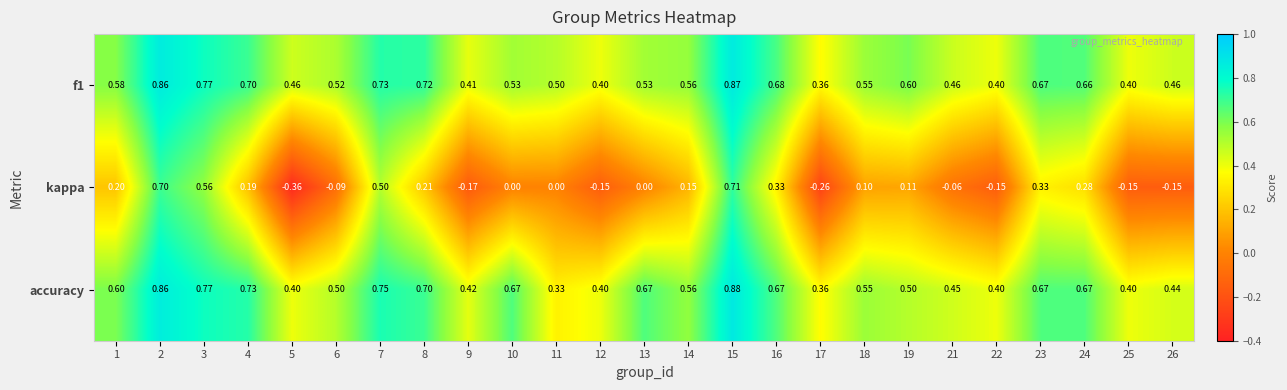

Is the value of kappa at 5 greater than the value of f1 at 26?

No